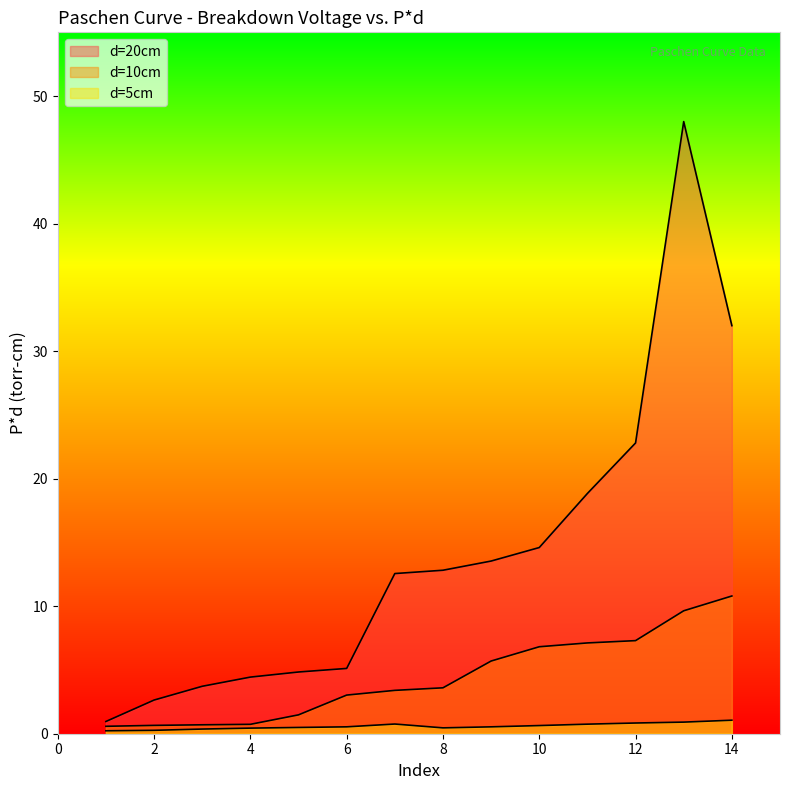

Where does the d=20cm series first go above 12?

7